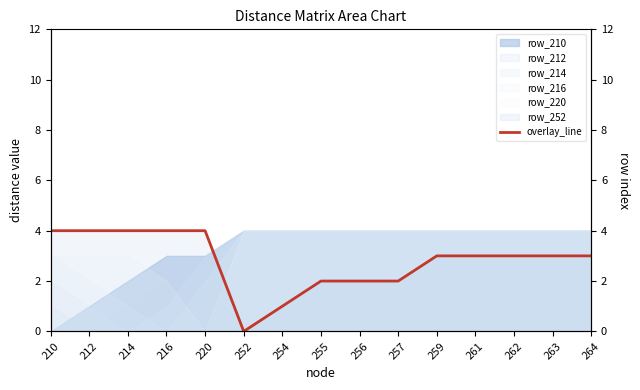

What is the approximate value at 220?

4